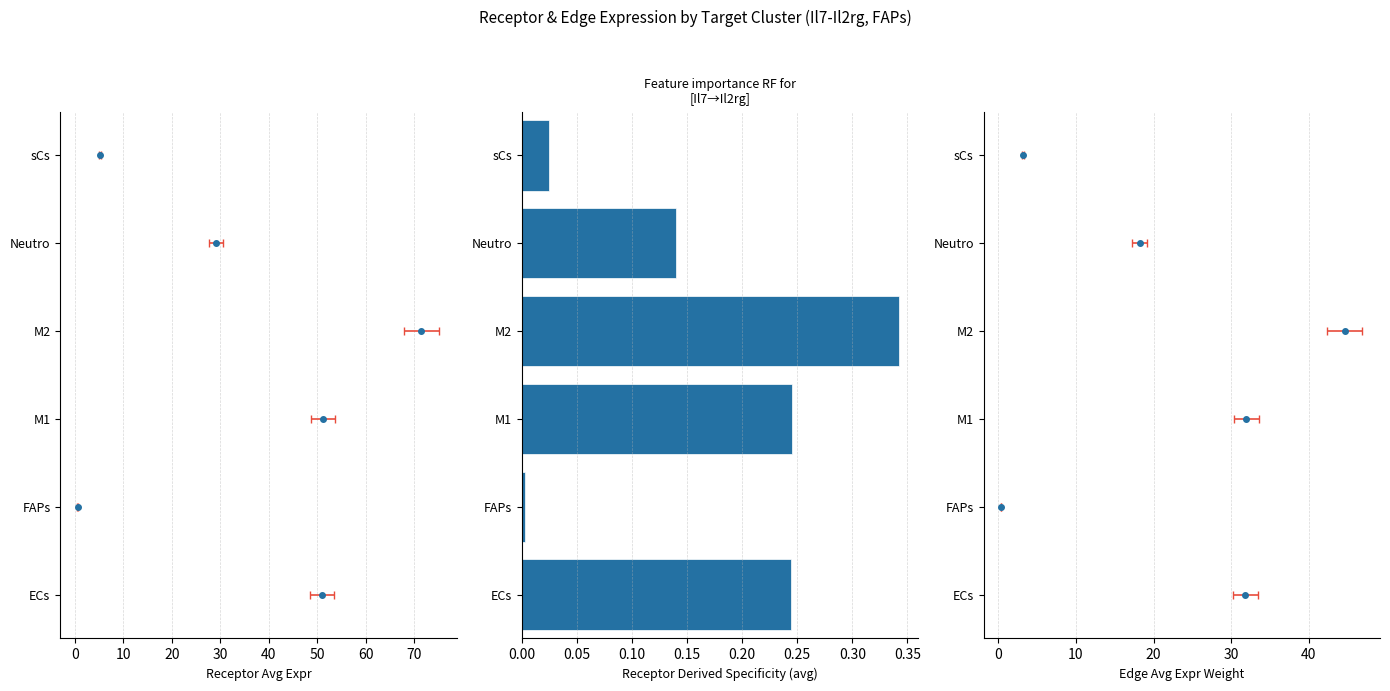

What is the average value?

0.2